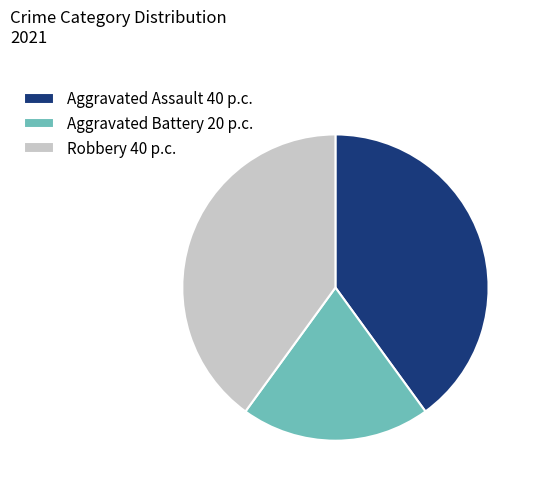

What is the ratio of the value at Robbery to the value at Aggravated Battery?

2.0